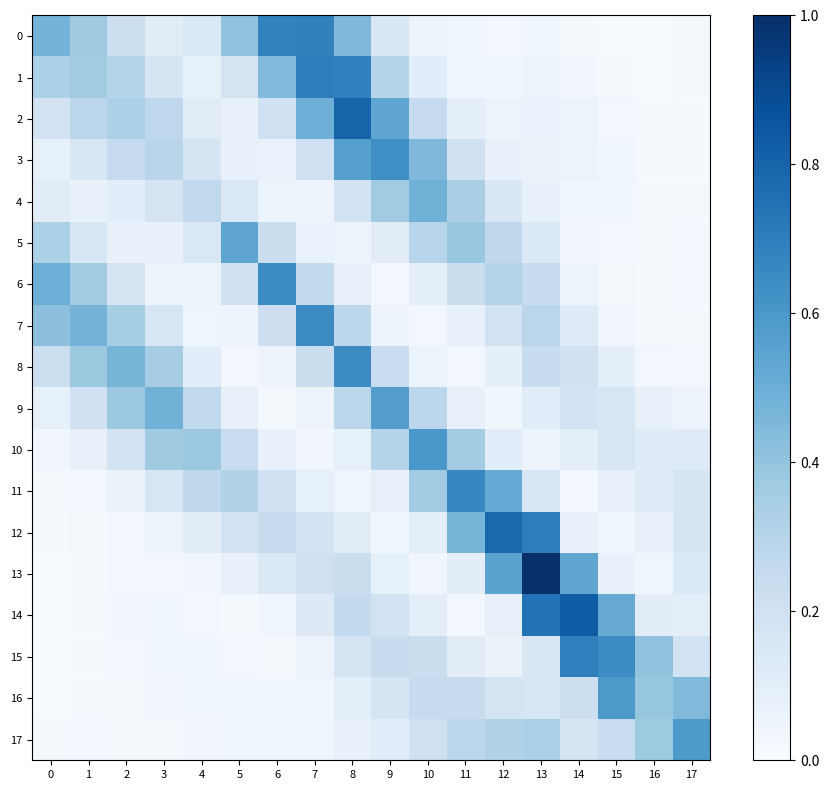

Reading left to right, list all the values displayed in this chart.

0: 0=0.1	1=0.1	2=0.1	3=0.0	4=0.0	5=0.1	6=0.2	7=0.2	8=0.1	9=0.0	10=0.0	11=0.0	12=0.0	13=0.0	14=0.0	15=0.0	16=0.0	17=0.0
1: 0=0.1	1=0.1	2=0.1	3=0.0	4=0.0	5=0.0	6=0.1	7=0.2	8=0.2	9=0.1	10=0.0	11=0.0	12=0.0	13=0.0	14=0.0	15=0.0	16=0.0	17=0.0
2: 0=0.0	1=0.1	2=0.1	3=0.1	4=0.0	5=0.0	6=0.1	7=0.1	8=0.2	9=0.1	10=0.1	11=0.0	12=0.0	13=0.0	14=0.0	15=0.0	16=0.0	17=0.0
3: 0=0.0	1=0.0	2=0.1	3=0.1	4=0.0	5=0.0	6=0.0	7=0.1	8=0.1	9=0.2	10=0.1	11=0.1	12=0.0	13=0.0	14=0.0	15=0.0	16=0.0	17=0.0
4: 0=0.0	1=0.0	2=0.0	3=0.0	4=0.1	5=0.0	6=0.0	7=0.0	8=0.0	9=0.1	10=0.1	11=0.1	12=0.0	13=0.0	14=0.0	15=0.0	16=0.0	17=0.0
5: 0=0.1	1=0.0	2=0.0	3=0.0	4=0.0	5=0.1	6=0.1	7=0.0	8=0.0	9=0.0	10=0.1	11=0.1	12=0.1	13=0.0	14=0.0	15=0.0	16=0.0	17=0.0
6: 0=0.1	1=0.1	2=0.0	3=0.0	4=0.0	5=0.1	6=0.2	7=0.1	8=0.0	9=0.0	10=0.0	11=0.1	12=0.1	13=0.1	14=0.0	15=0.0	16=0.0	17=0.0
7: 0=0.1	1=0.1	2=0.1	3=0.0	4=0.0	5=0.0	6=0.1	7=0.2	8=0.1	9=0.0	10=0.0	11=0.0	12=0.1	13=0.1	14=0.0	15=0.0	16=0.0	17=0.0
8: 0=0.1	1=0.1	2=0.1	3=0.1	4=0.0	5=0.0	6=0.0	7=0.1	8=0.2	9=0.1	10=0.0	11=0.0	12=0.0	13=0.1	14=0.1	15=0.0	16=0.0	17=0.0
9: 0=0.0	1=0.1	2=0.1	3=0.1	4=0.1	5=0.0	6=0.0	7=0.0	8=0.1	9=0.1	10=0.1	11=0.0	12=0.0	13=0.0	14=0.0	15=0.0	16=0.0	17=0.0
10: 0=0.0	1=0.0	2=0.0	3=0.1	4=0.1	5=0.1	6=0.0	7=0.0	8=0.0	9=0.1	10=0.1	11=0.1	12=0.0	13=0.0	14=0.0	15=0.0	16=0.0	17=0.0
11: 0=0.0	1=0.0	2=0.0	3=0.0	4=0.1	5=0.1	6=0.1	7=0.0	8=0.0	9=0.0	10=0.1	11=0.2	12=0.1	13=0.0	14=0.0	15=0.0	16=0.0	17=0.0
12: 0=0.0	1=0.0	2=0.0	3=0.0	4=0.0	5=0.0	6=0.1	7=0.0	8=0.0	9=0.0	10=0.0	11=0.1	12=0.2	13=0.2	14=0.0	15=0.0	16=0.0	17=0.0
13: 0=0.0	1=0.0	2=0.0	3=0.0	4=0.0	5=0.0	6=0.0	7=0.1	8=0.1	9=0.0	10=0.0	11=0.0	12=0.1	13=0.2	14=0.1	15=0.0	16=0.0	17=0.0
14: 0=0.0	1=0.0	2=0.0	3=0.0	4=0.0	5=0.0	6=0.0	7=0.0	8=0.1	9=0.1	10=0.0	11=0.0	12=0.0	13=0.2	14=0.2	15=0.1	16=0.0	17=0.0
15: 0=0.0	1=0.0	2=0.0	3=0.0	4=0.0	5=0.0	6=0.0	7=0.0	8=0.0	9=0.1	10=0.1	11=0.0	12=0.0	13=0.0	14=0.2	15=0.2	16=0.1	17=0.0
16: 0=0.0	1=0.0	2=0.0	3=0.0	4=0.0	5=0.0	6=0.0	7=0.0	8=0.0	9=0.0	10=0.1	11=0.1	12=0.0	13=0.0	14=0.1	15=0.1	16=0.1	17=0.1
17: 0=0.0	1=0.0	2=0.0	3=0.0	4=0.0	5=0.0	6=0.0	7=0.0	8=0.0	9=0.0	10=0.1	11=0.1	12=0.1	13=0.1	14=0.0	15=0.1	16=0.1	17=0.1